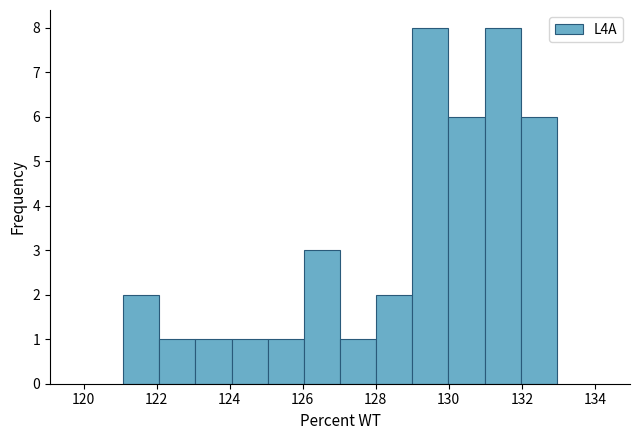

Reading left to right, list every bar in this chart as the range it spans on the x-axis followed by its height. Neither the bar edges nor the heights are printed on the chart, so give them approximately, as read against the axes.

121 to 122: 2
122 to 123: 1
123 to 124: 1
124 to 125: 1
125 to 126: 1
126 to 127: 3
127 to 128: 1
128 to 129: 2
129 to 130: 8
130 to 131: 6
131 to 132: 8
132 to 133: 6